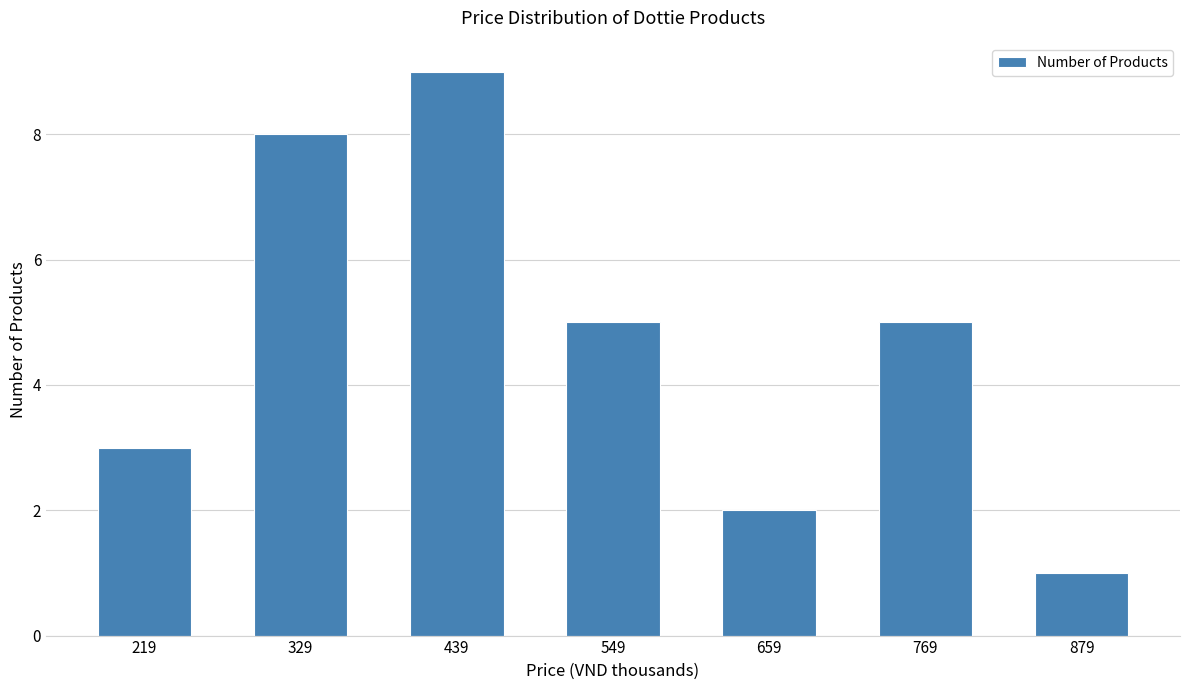

What is the greatest value displayed?

9